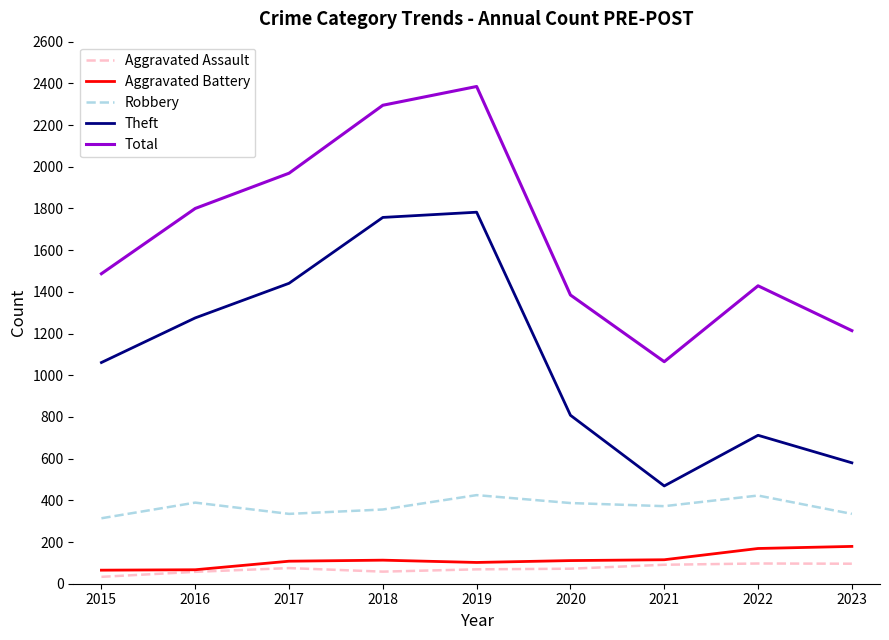

What is the difference between the maximum and minimum values in the Aggravated Battery series?

114